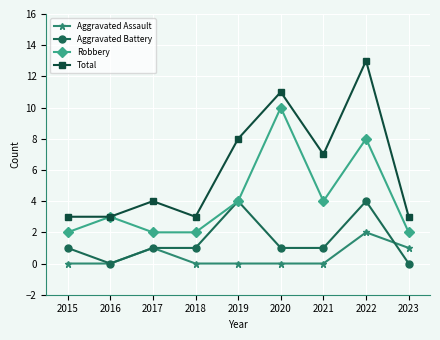

List the series in order of their peak value, highest first.

Total, Robbery, Aggravated Battery, Aggravated Assault